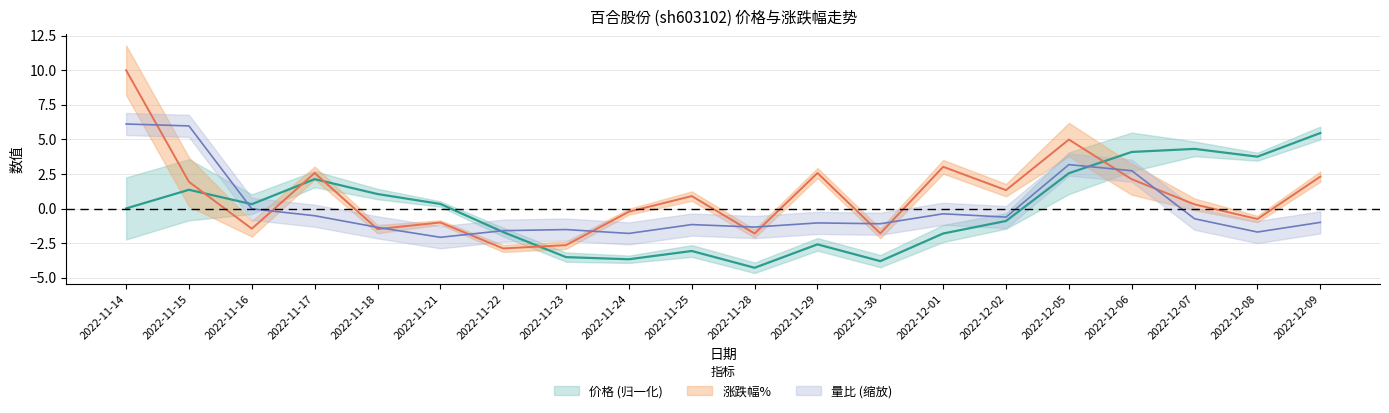

What is the label of the 12th point from the right?

2022-11-24